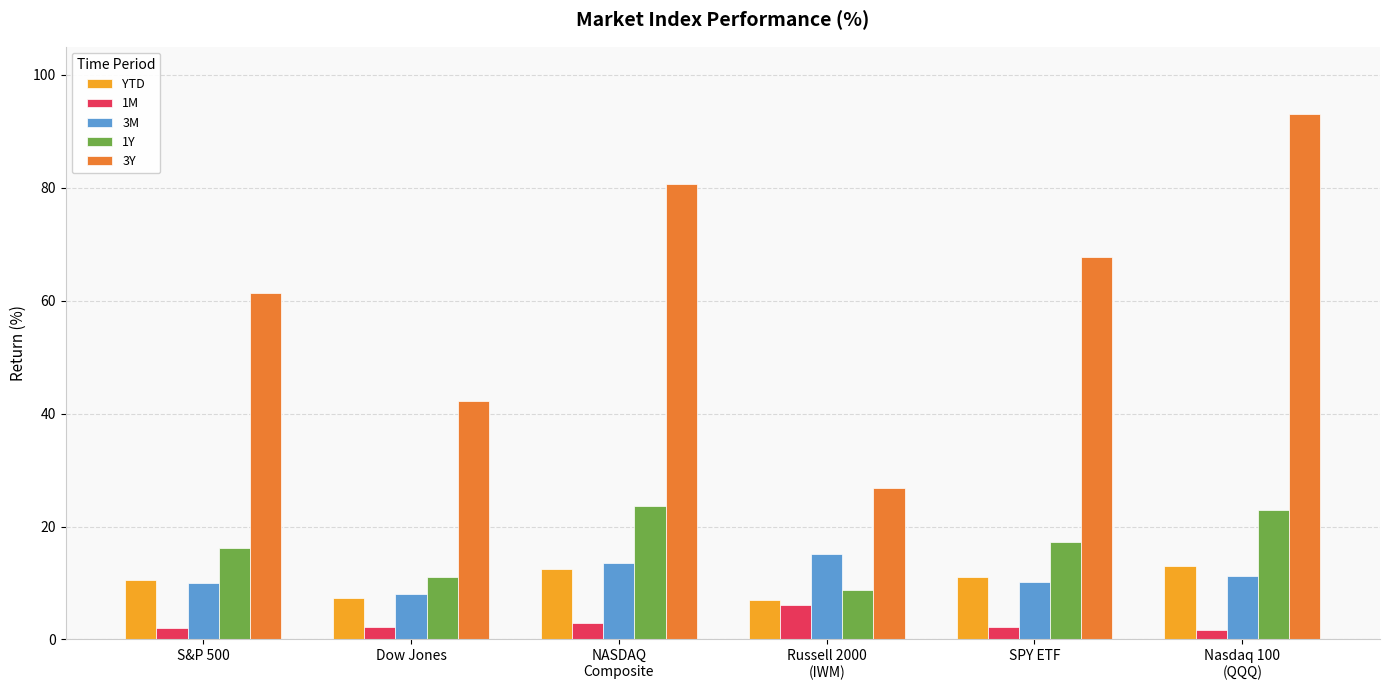

Which series has the largest range (max minus min)?

3Y